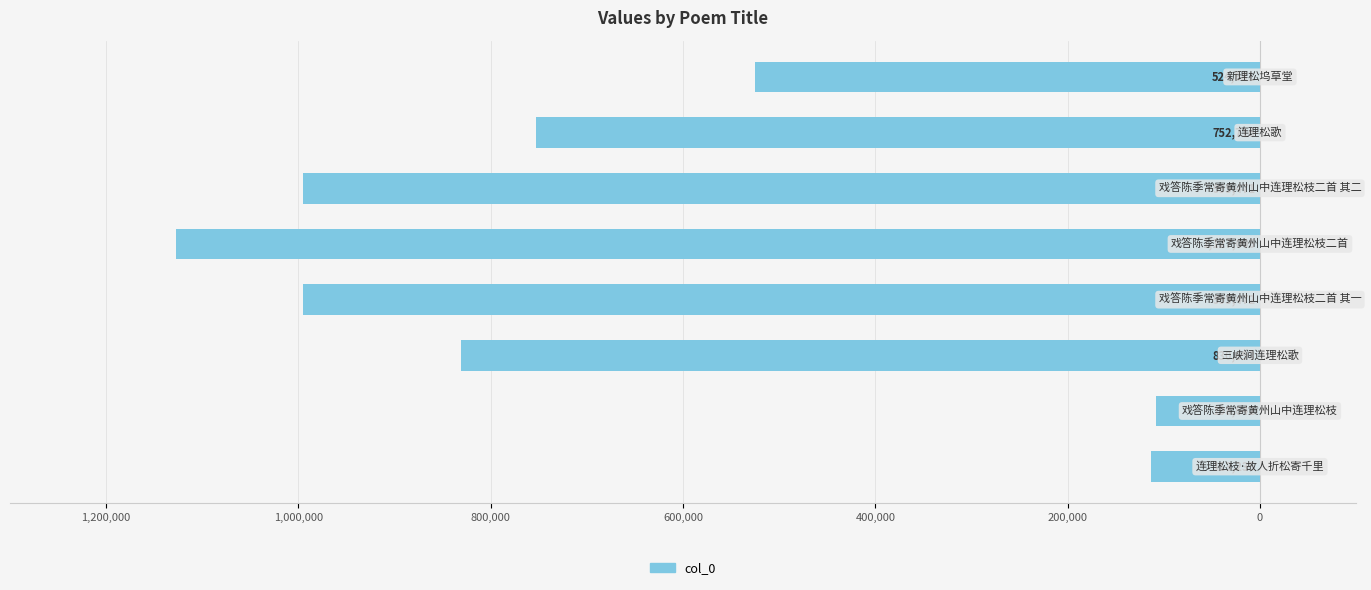

Does the chart contain any negative values?

Yes